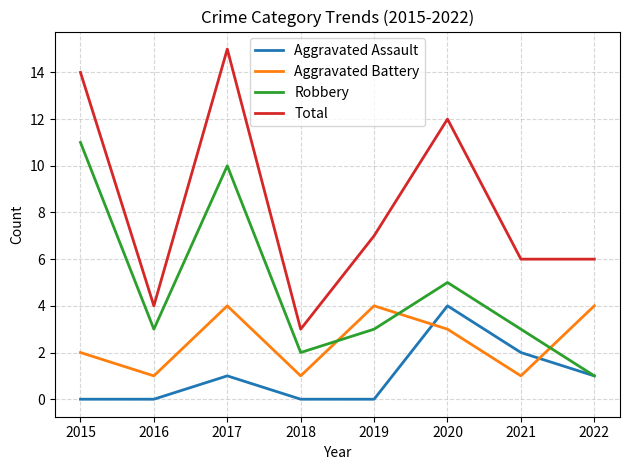

Which series changed the most between 2018 and 2020?

Total